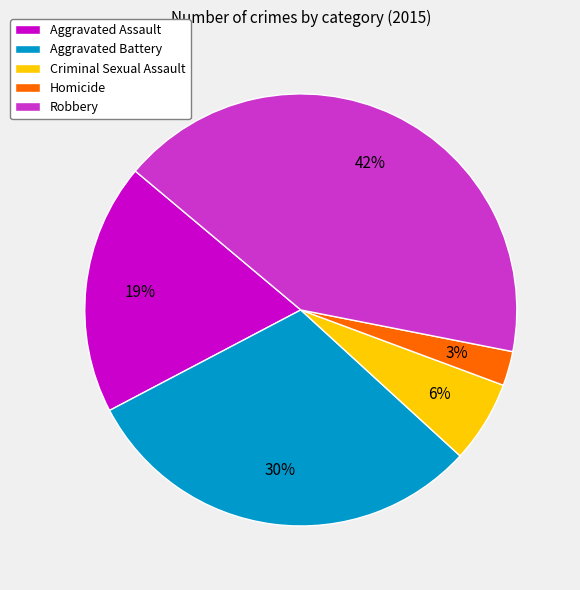

Rank the categories by value from lowest to highest.

Homicide, Criminal Sexual Assault, Aggravated Assault, Aggravated Battery, Robbery